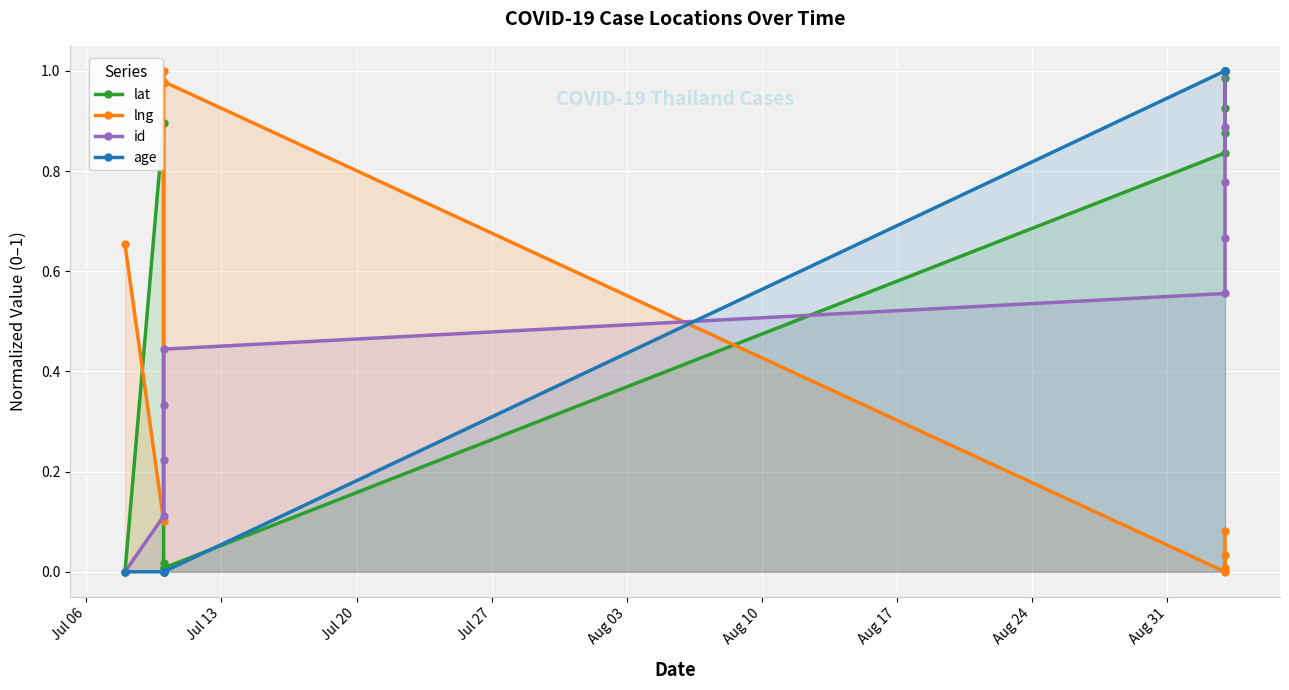

How many interior local peaks does the lng series have?

2